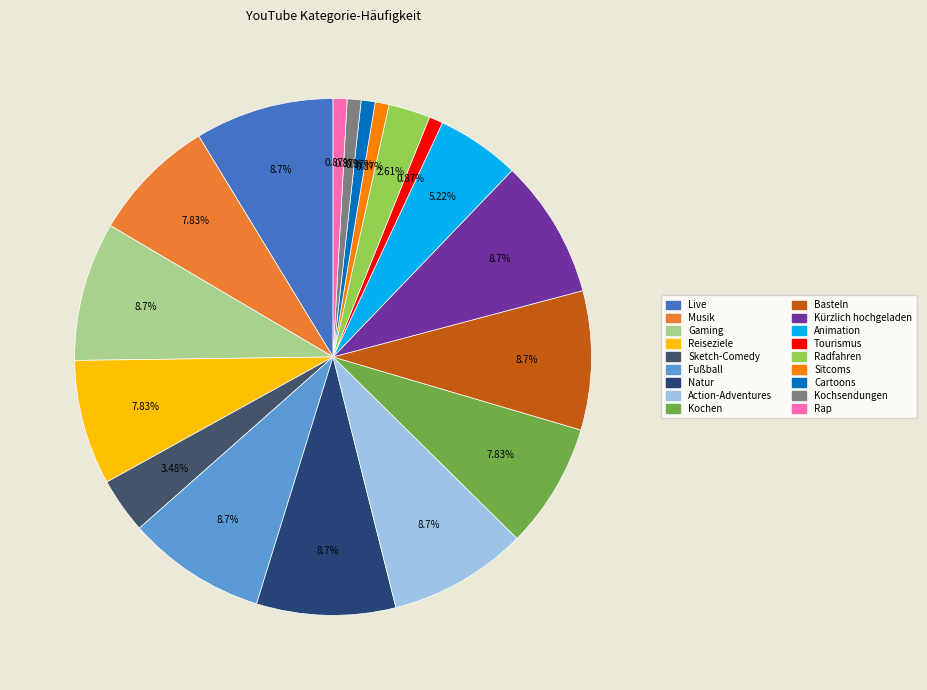

How many segments does this pie chart have?

18